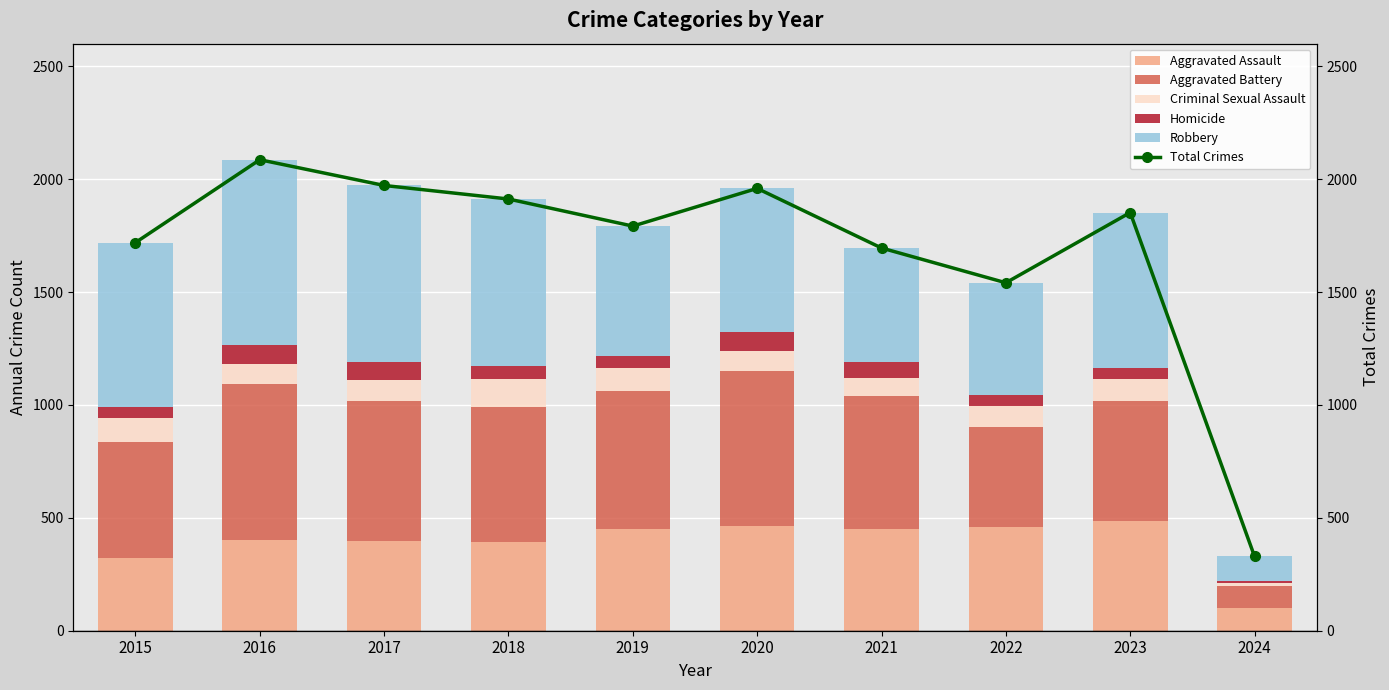

What is the difference between the Total Crimes values at 2024 and 2017?

1643